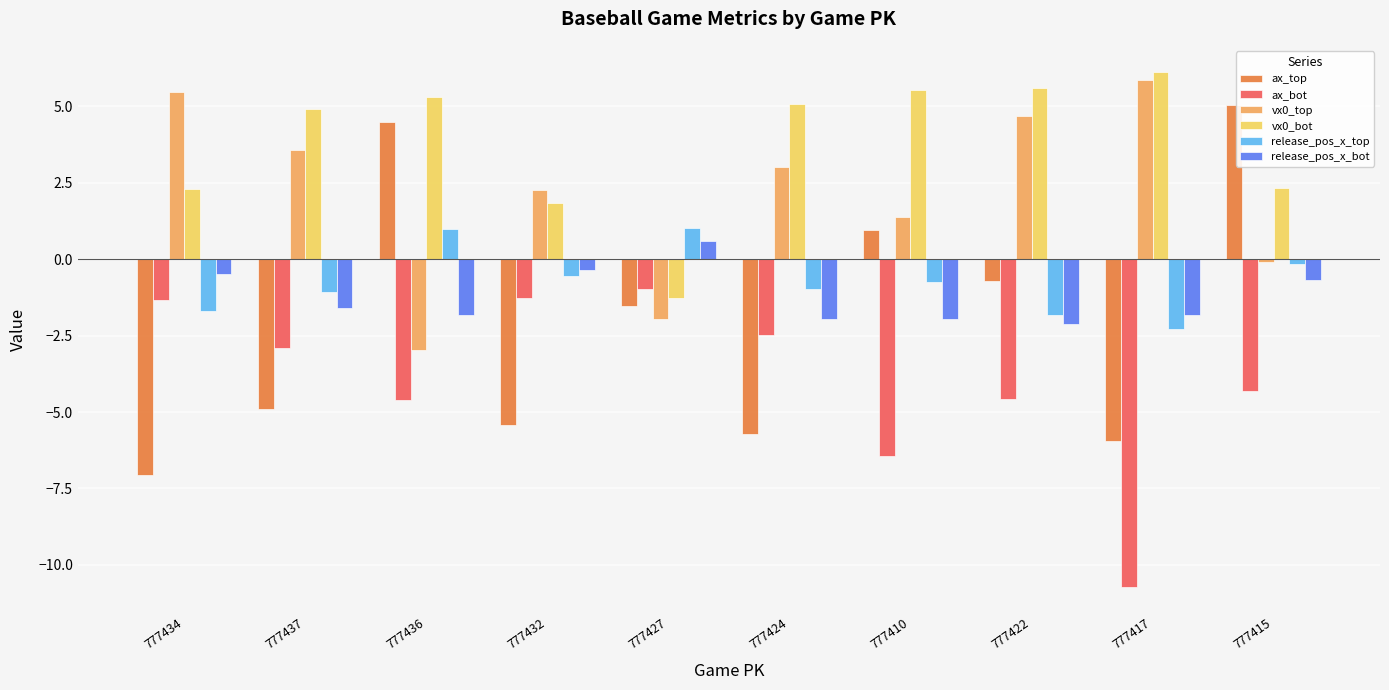

The value of ax_bot at 777434 is -1.3. True or false?

True